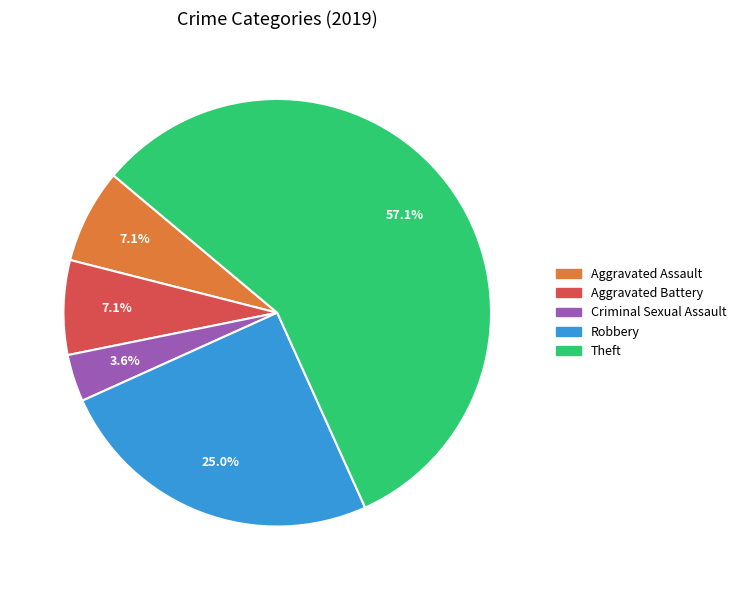

Which slice is the smallest?

Criminal Sexual Assault